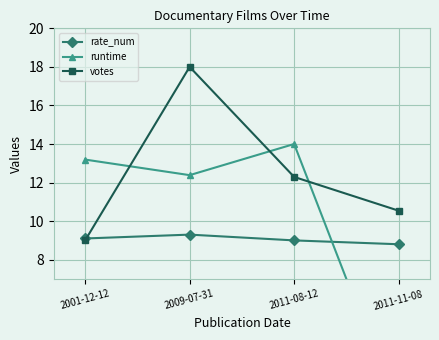

At which category is the sum across all series the highest?

2009-07-31